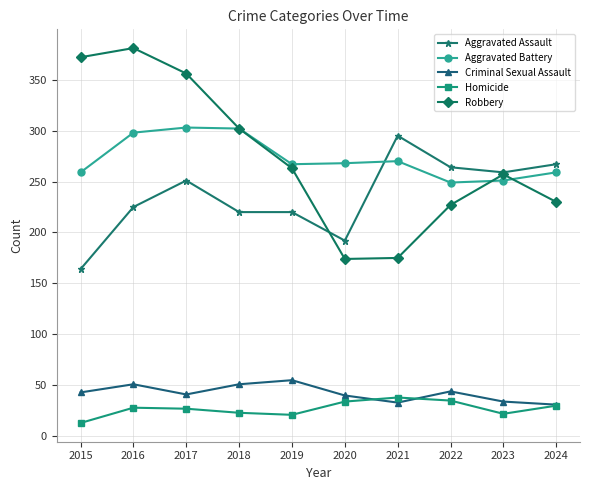

How many distinct data groups are displayed?

5